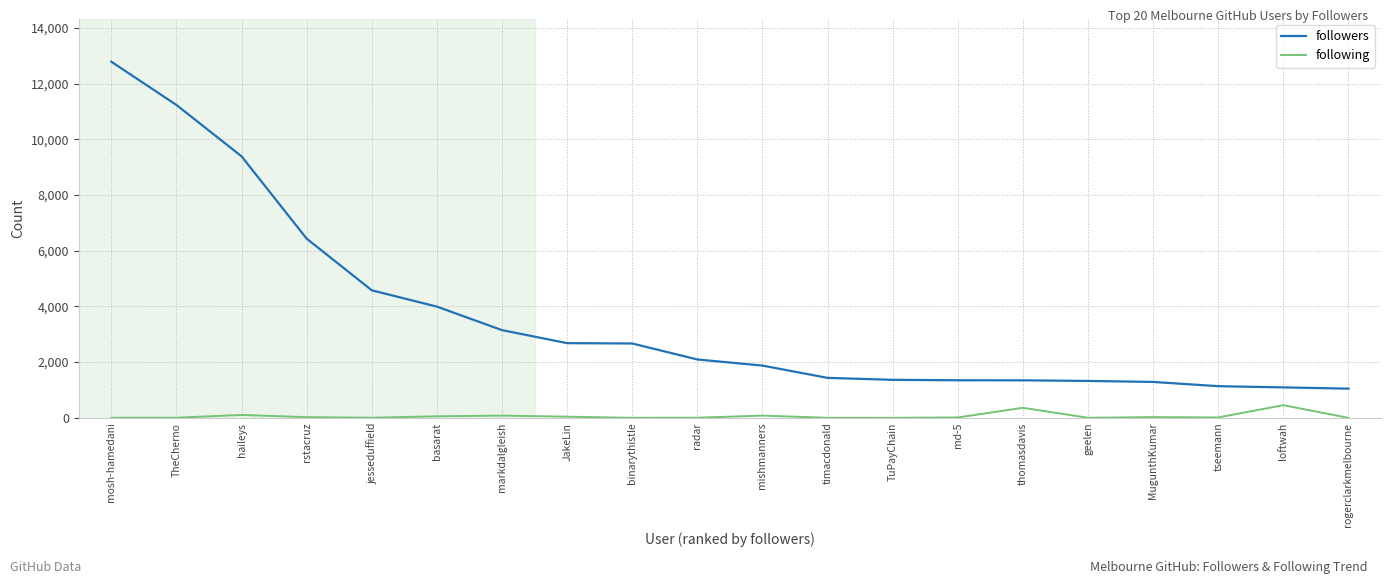

What position from the left is radar?

10